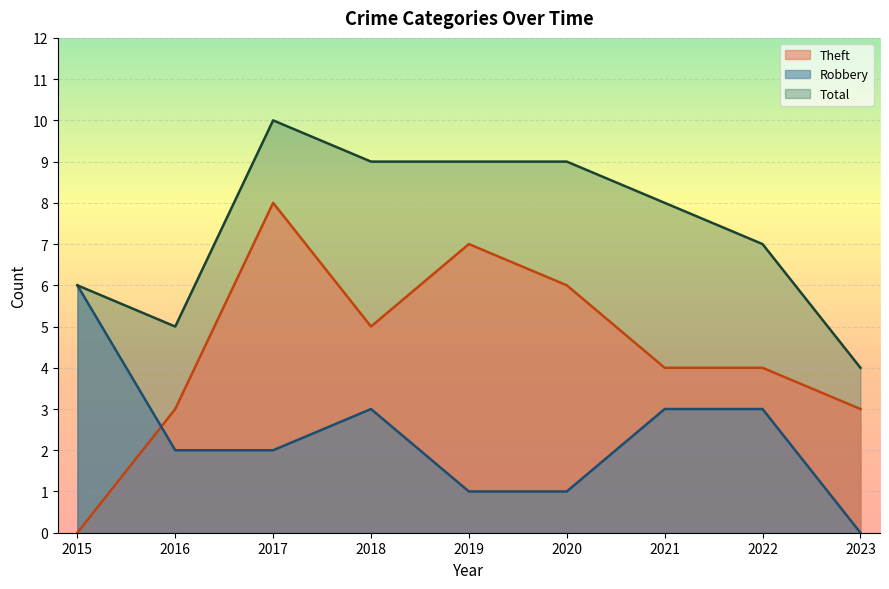

List the series in order of their peak value, lowest first.

Robbery, Theft, Total